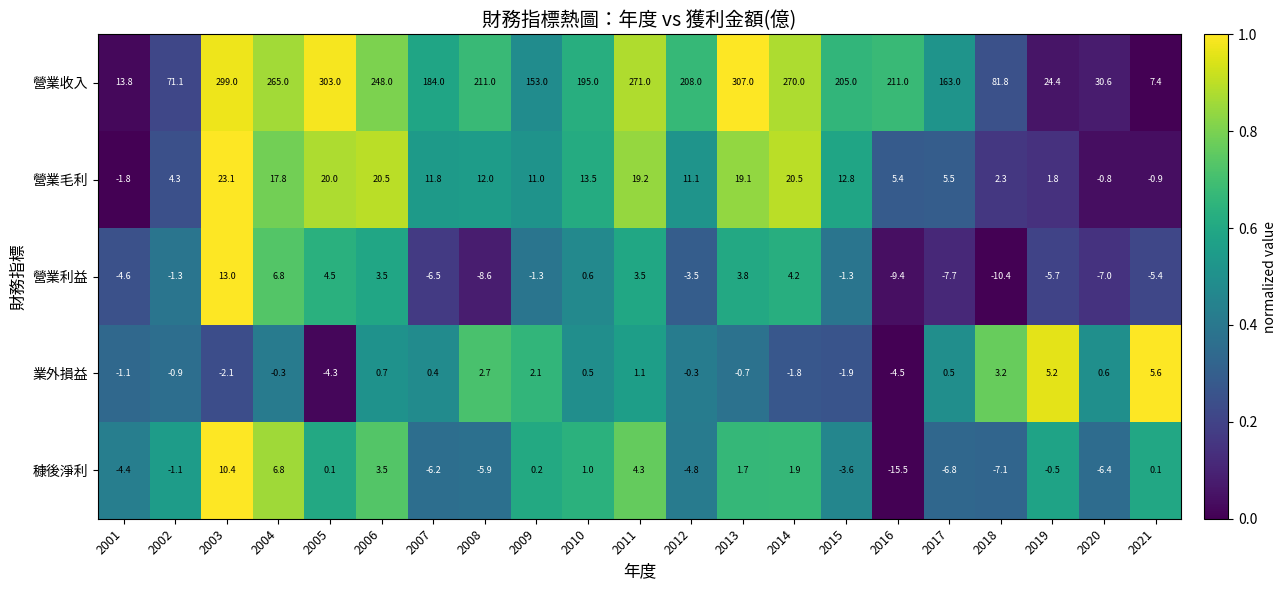

What is the difference between the 業外損益 values at 2002 and 2021?

6.5